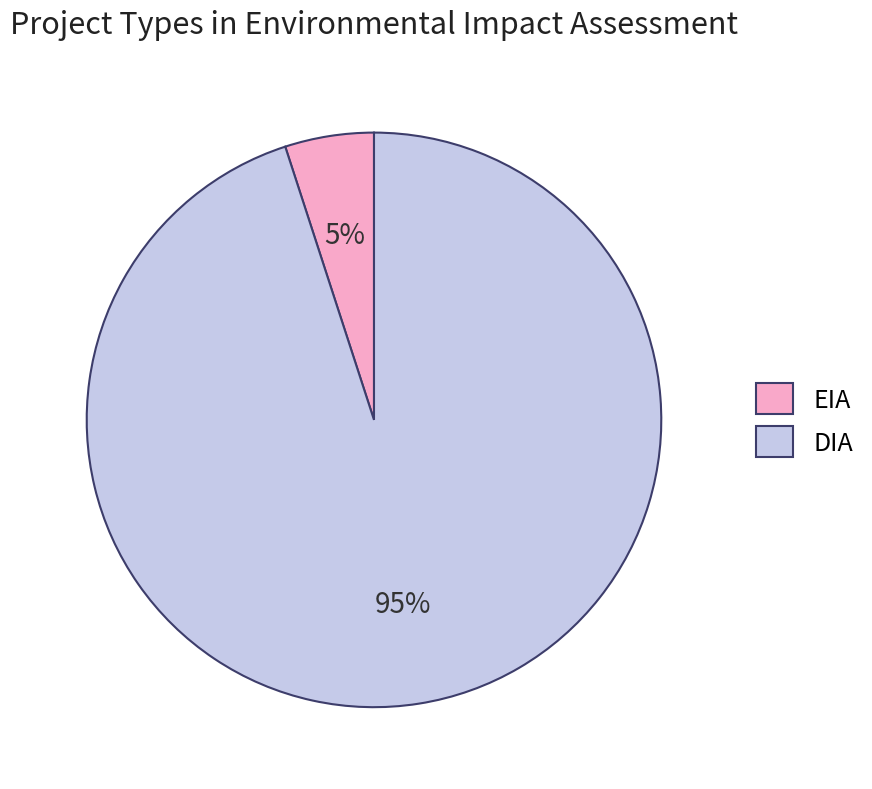

True or false: DIA accounts for 95% of the total.

True